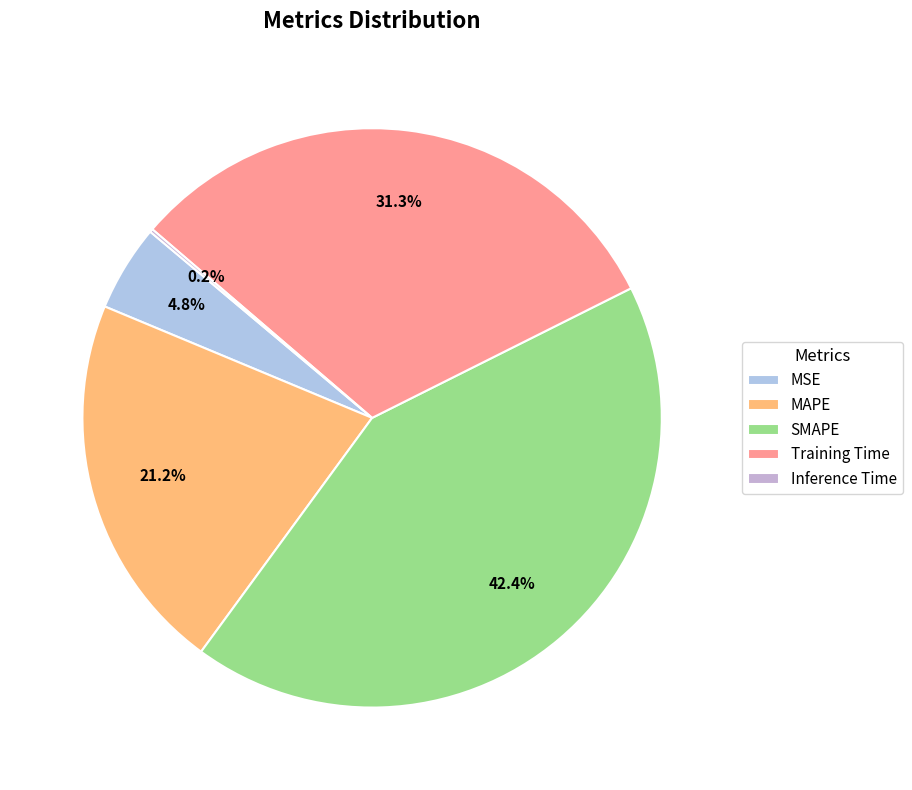

To the nearest percent, what is the average slice percentage?

20%